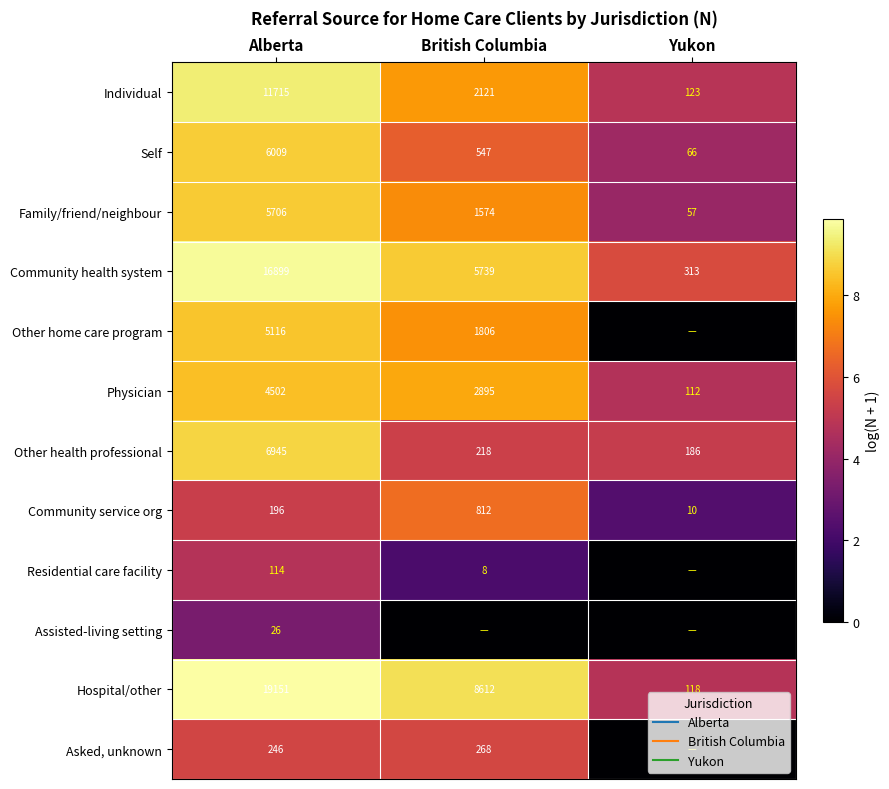

The Hospital/other series shows 4.8 at Yukon. True or false?

True